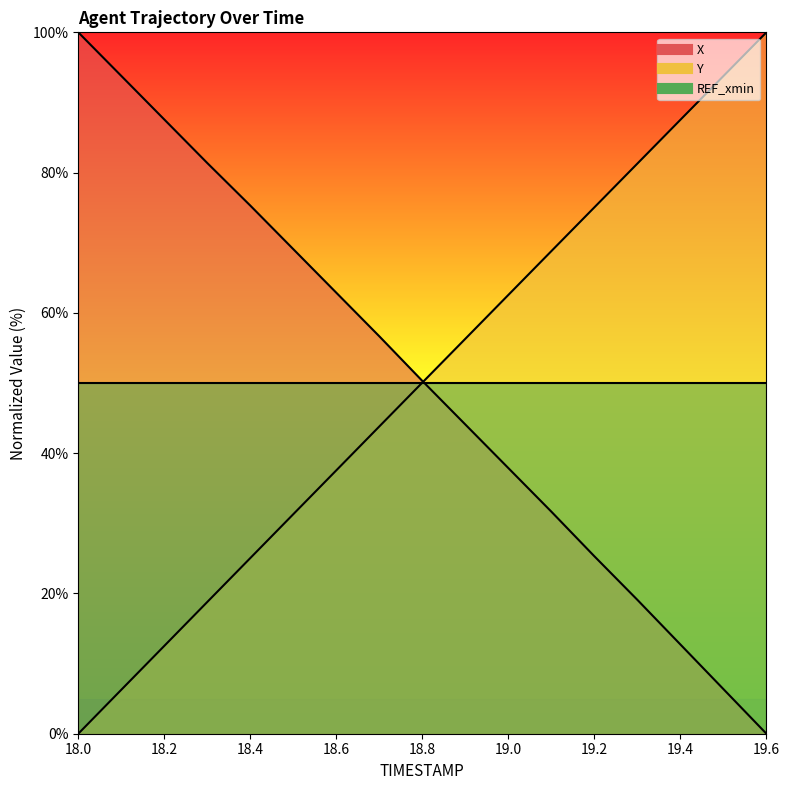

Reading left to right, list all the values displayed in this chart.

X: 100.0	93.8	87.6	81.4	75.3	69.1	62.9	56.7	50.3	44.1	37.9	31.7	25.3	19.1	12.7	6.4	0.0
Y: 0.0	6.3	12.5	18.8	25.0	31.3	37.6	43.8	50.1	56.3	62.6	68.8	75.1	81.3	87.5	93.8	100.0